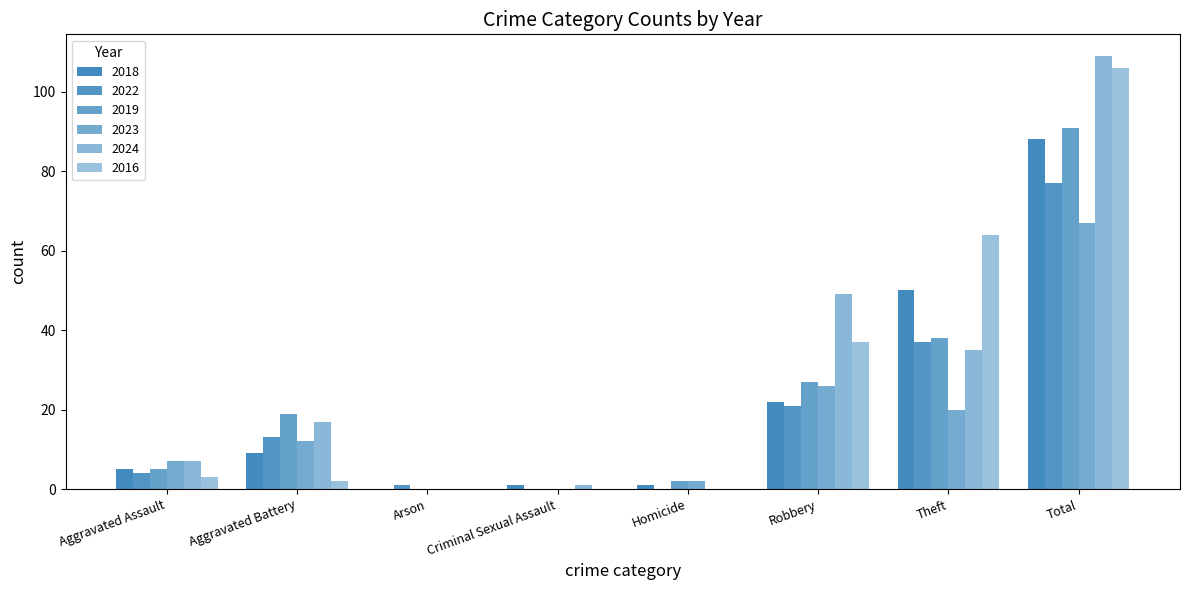

Are the bars grouped side by side (vs. stacked)?

Yes